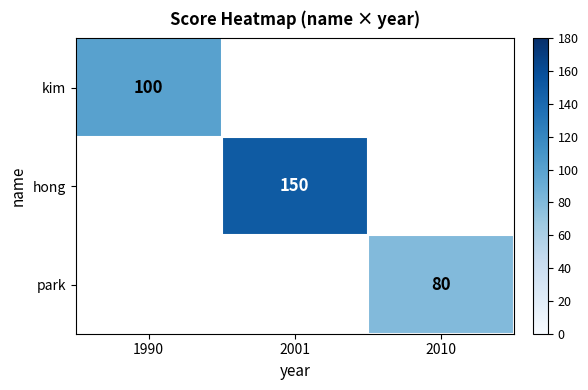

The value of hong at 2001 is 232. True or false?

False